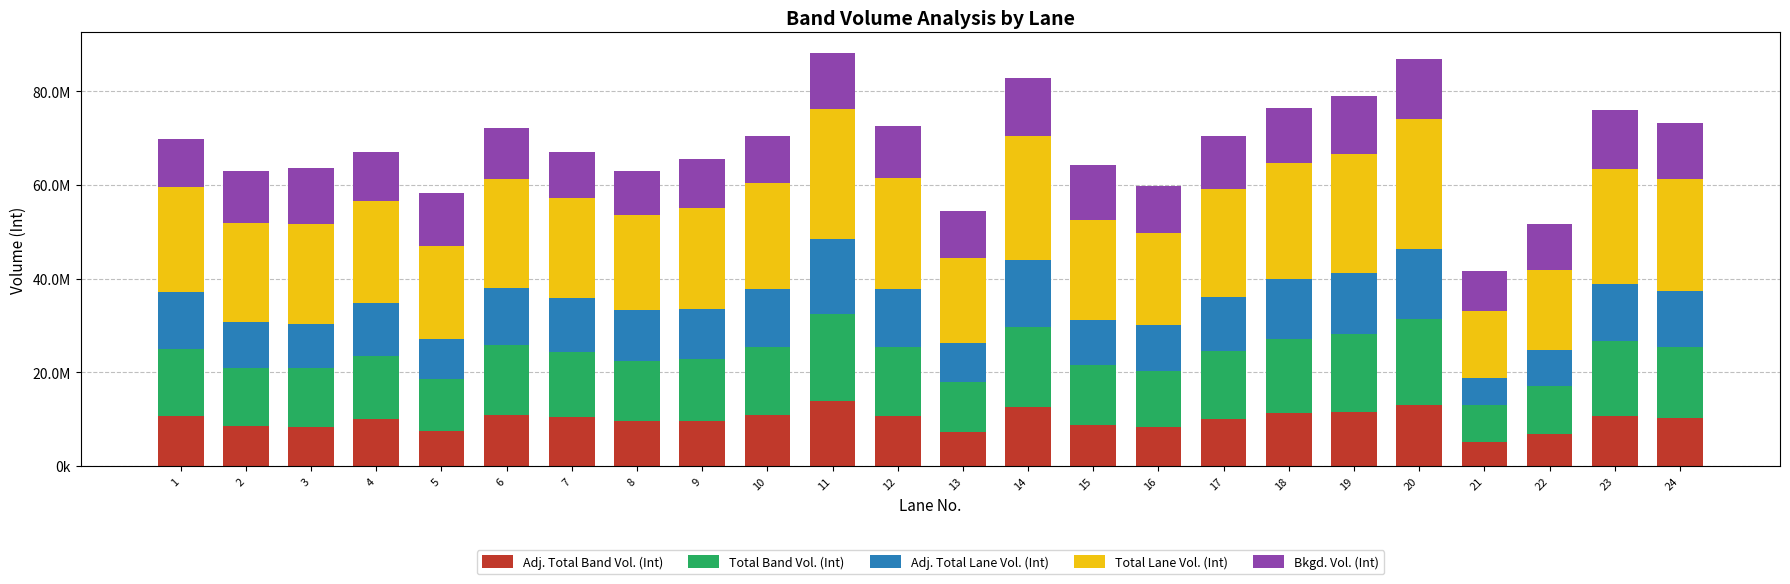

Which series has the largest total across all categories?

Total Lane Vol. (Int)